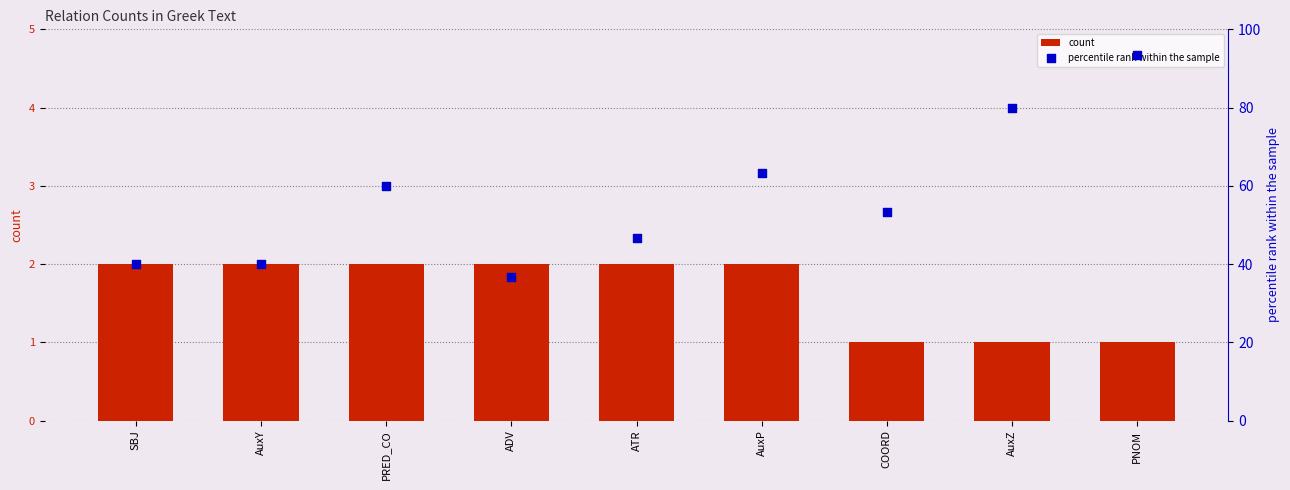

Is the value of count at SBJ greater than the value of percentile rank within the sample at PRED_CO?

No